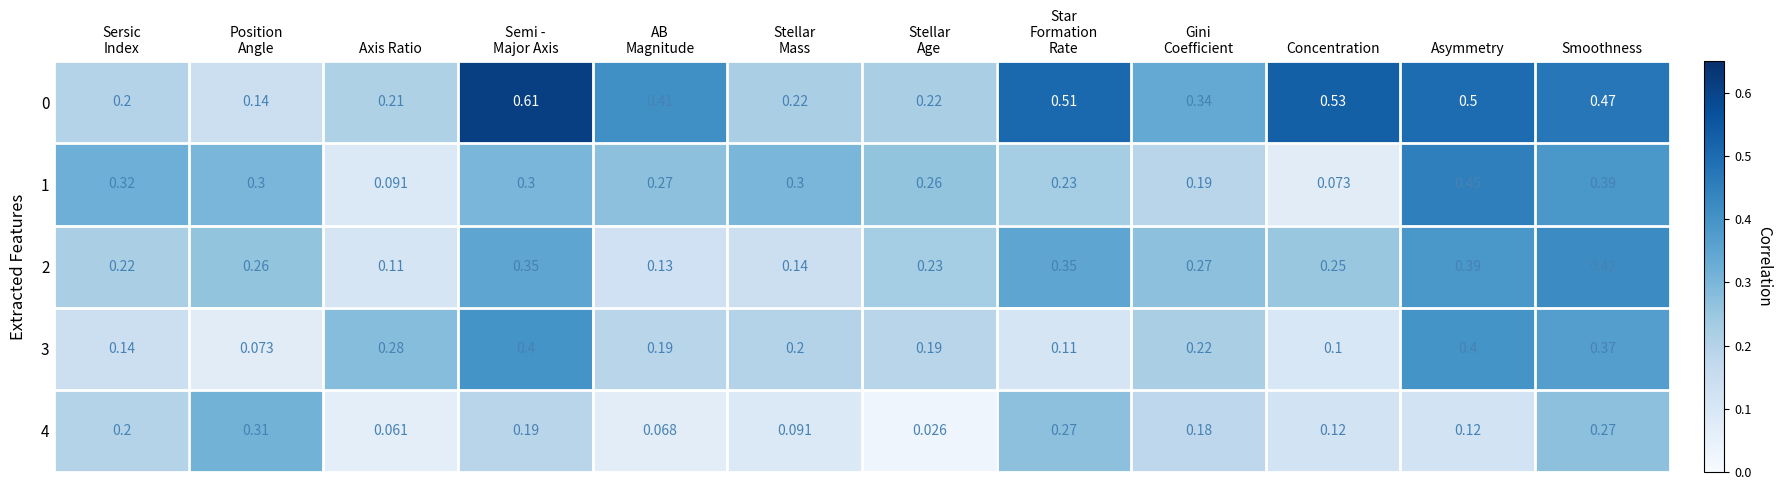

Where is 1 nearest to the value 0?

Concentration